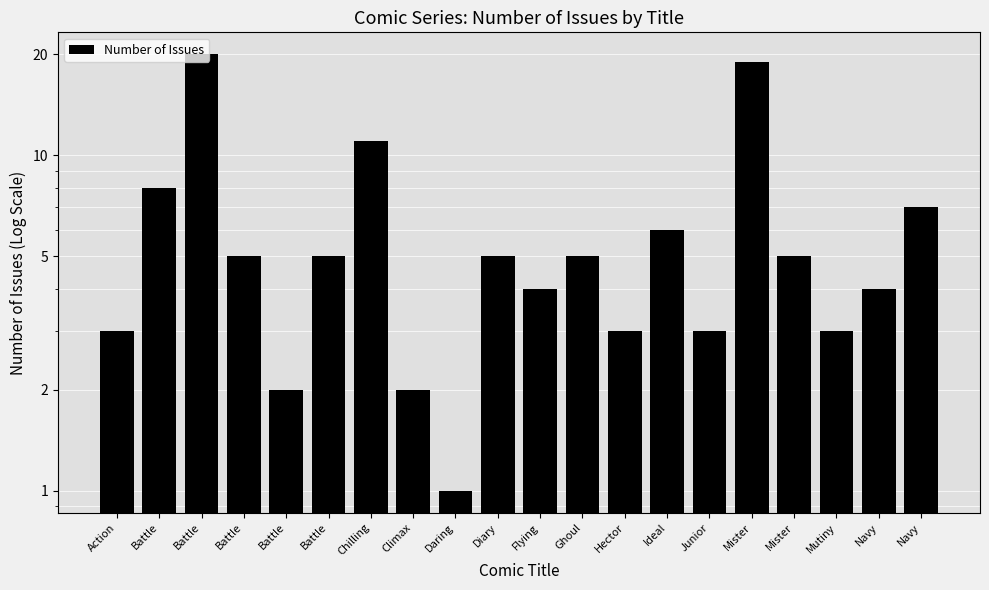

How many data points are less than 5?

9